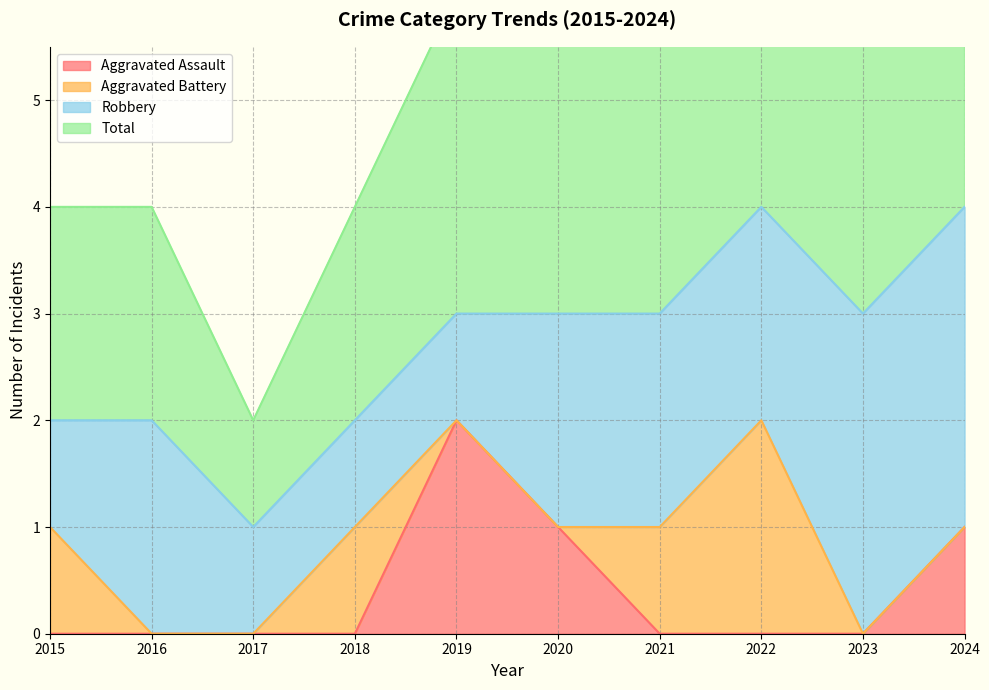

True or false: Aggravated Assault has a value of 1 at 2015.

False